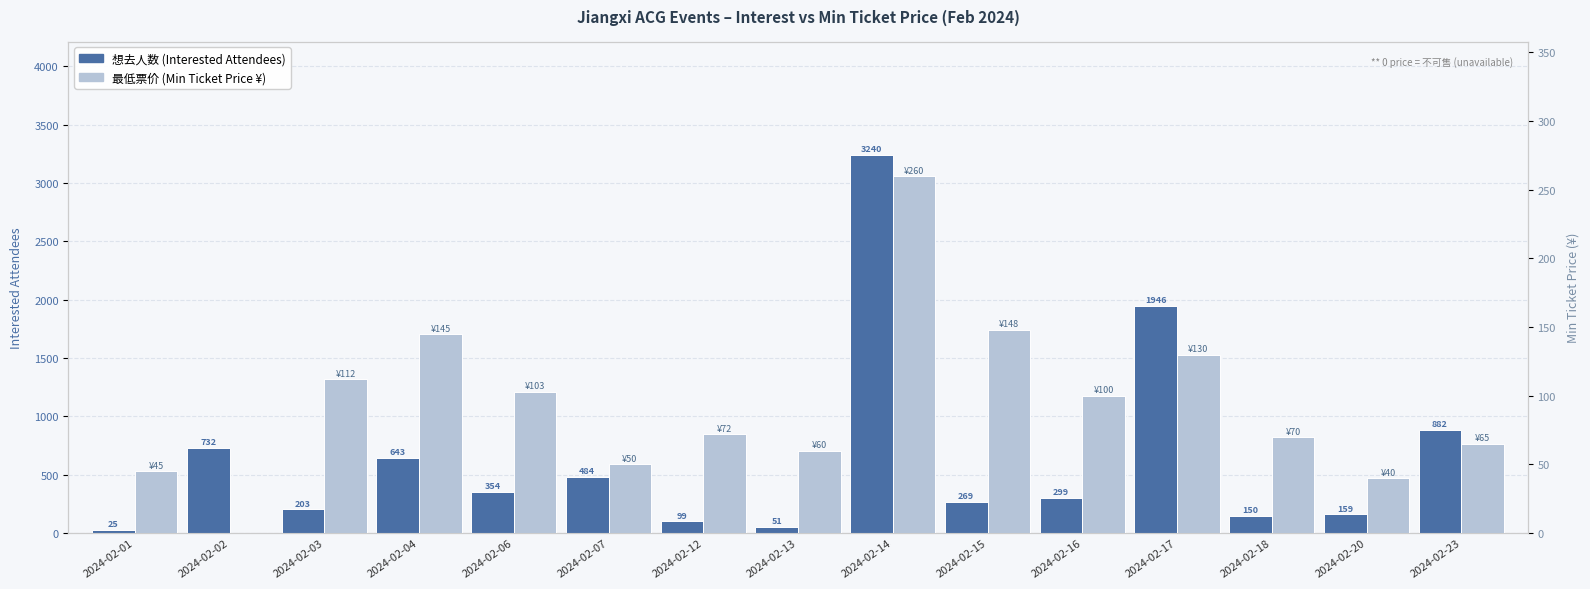

Rank the series by their maximum value, from lowest to highest.

最低票价 (Min Price ¥), 想去人数 (Interested)